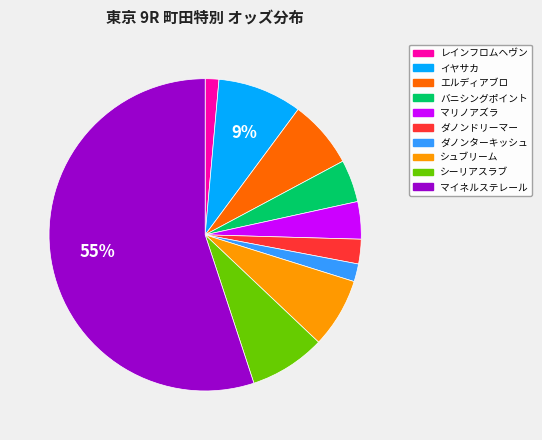

Does ダノンドリーマー represent more than half of the total?

No